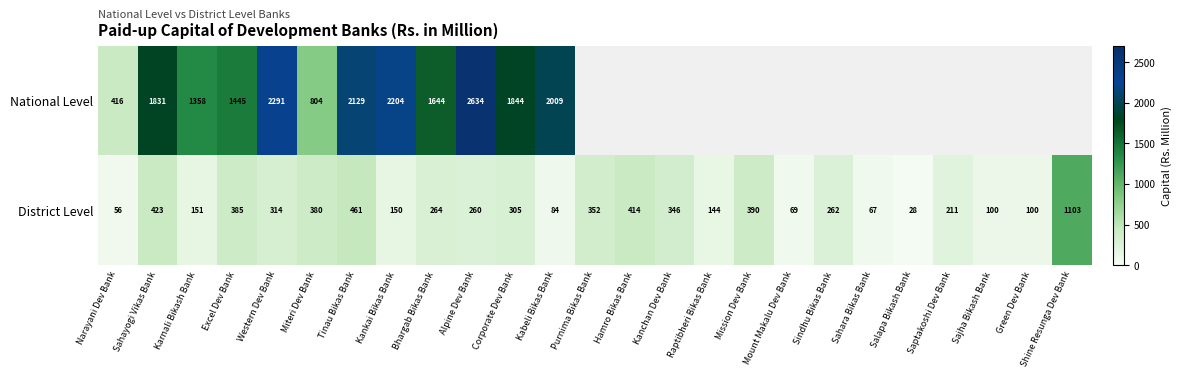

What is the total value across all series at Alpine Dev Bank?

2894.0